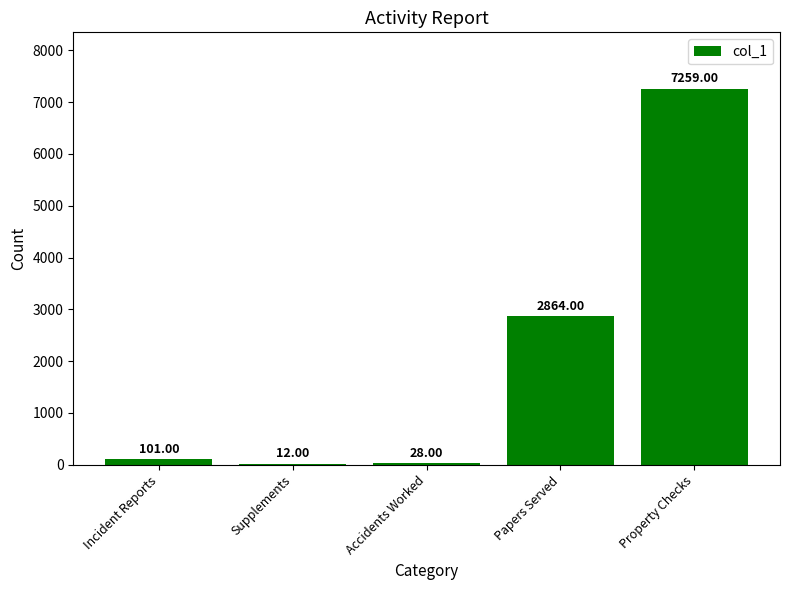

True or false: the data shows 101 at Incident Reports.

True